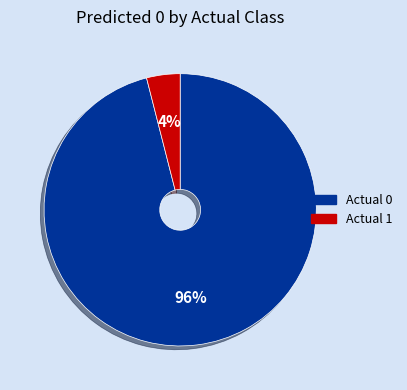

Which slice represents more than half of the pie?

Actual 0